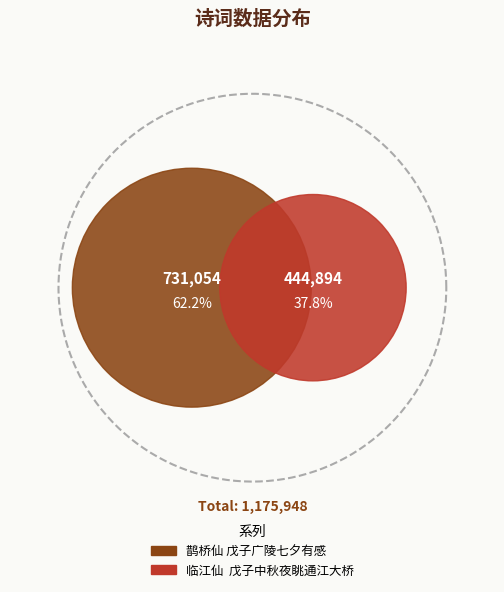

Rank the categories by value from lowest to highest.

临江仙  戊子中秋夜眺通江大桥, 鹊桥仙 戊子广陵七夕有感